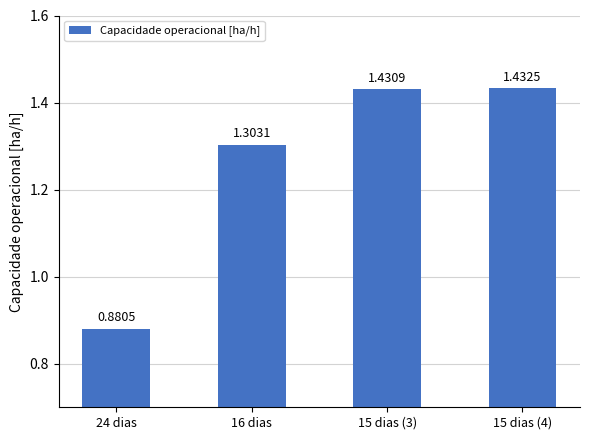

List the labels in order of value, largest first.

15 dias (4), 15 dias (3), 16 dias, 24 dias